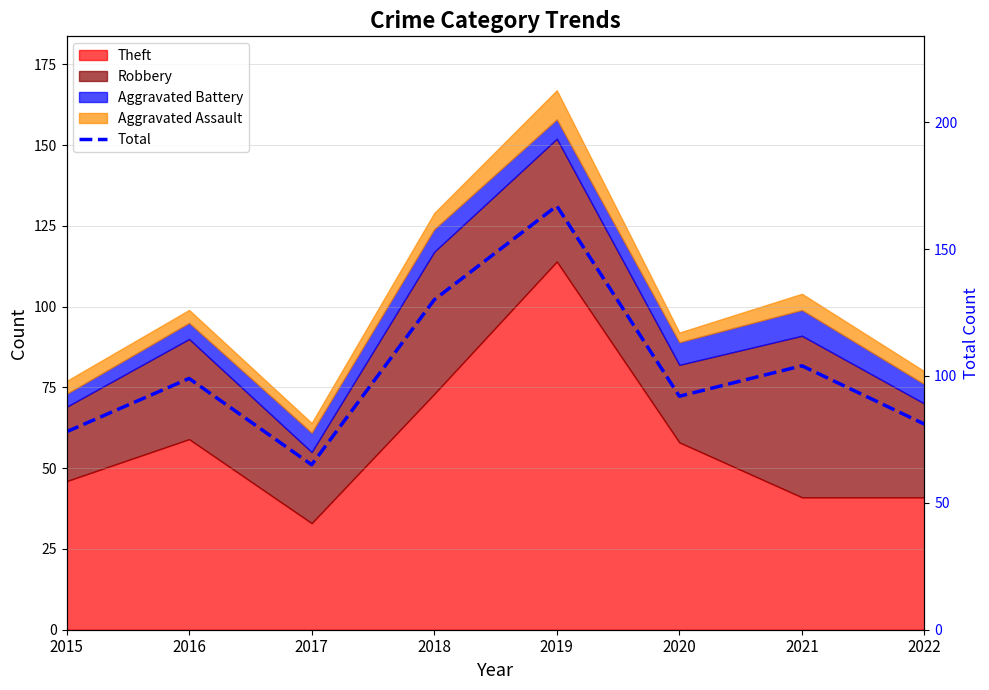

Reading left to right, transcribe all the data shown in this chart.

78	99	65	130	167	92	104	81